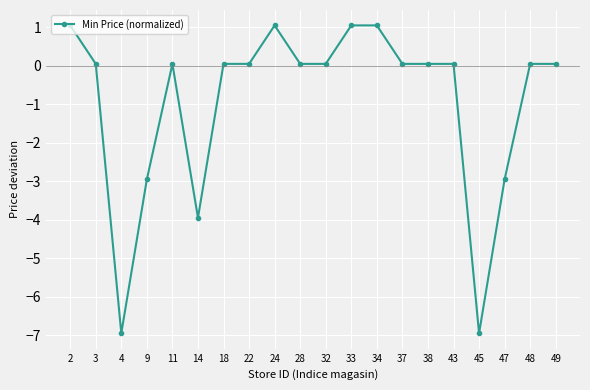

Where is the first local maximum?

11